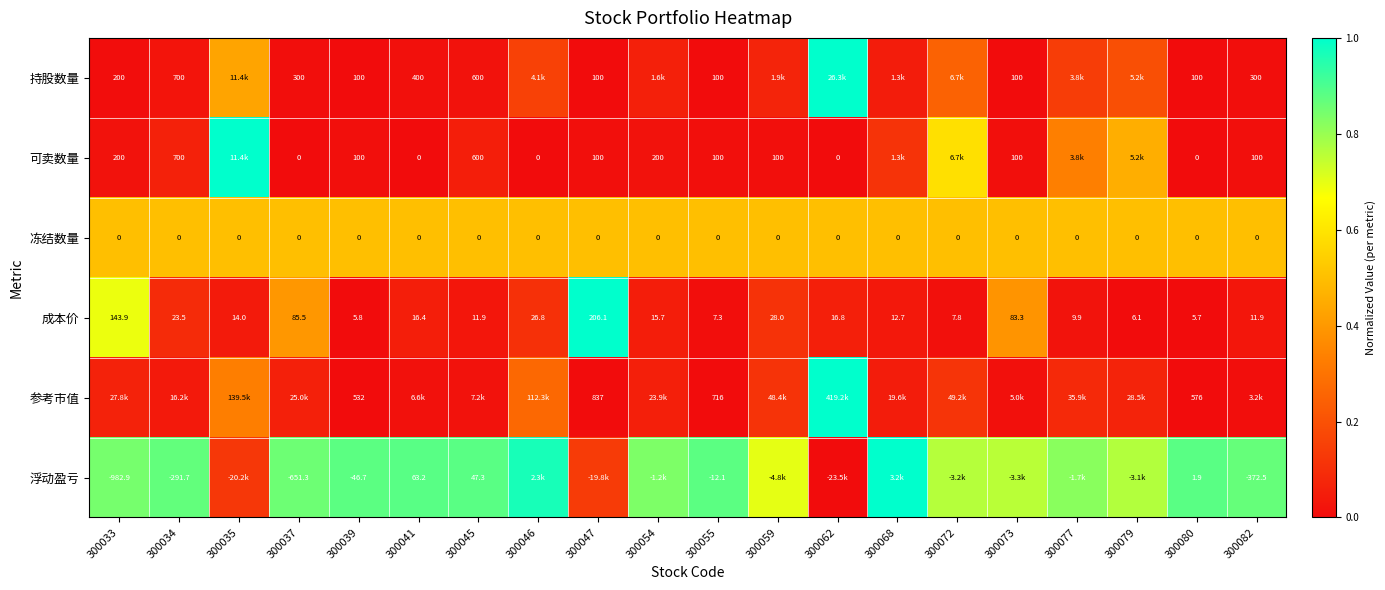

Is the value of 浮动盈亏 at 300045 greater than the value of 持股数量 at 300037?

No